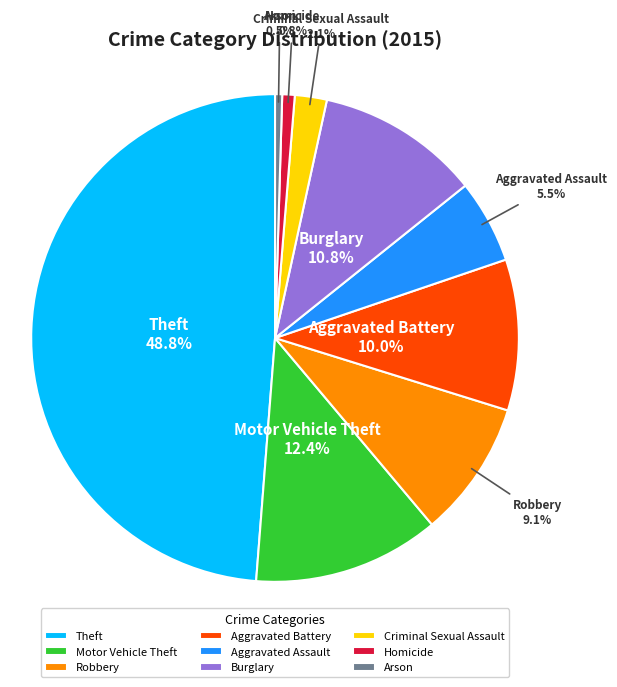

Is there a majority slice in this chart?

No